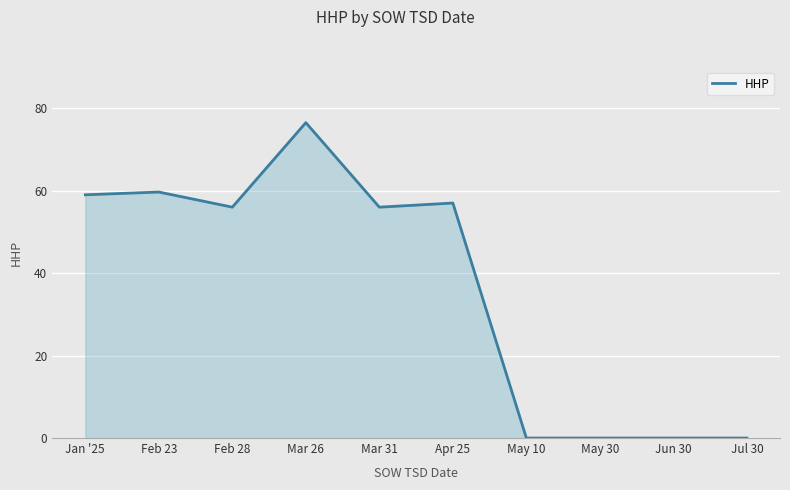

Where is the first local minimum?

Feb 28